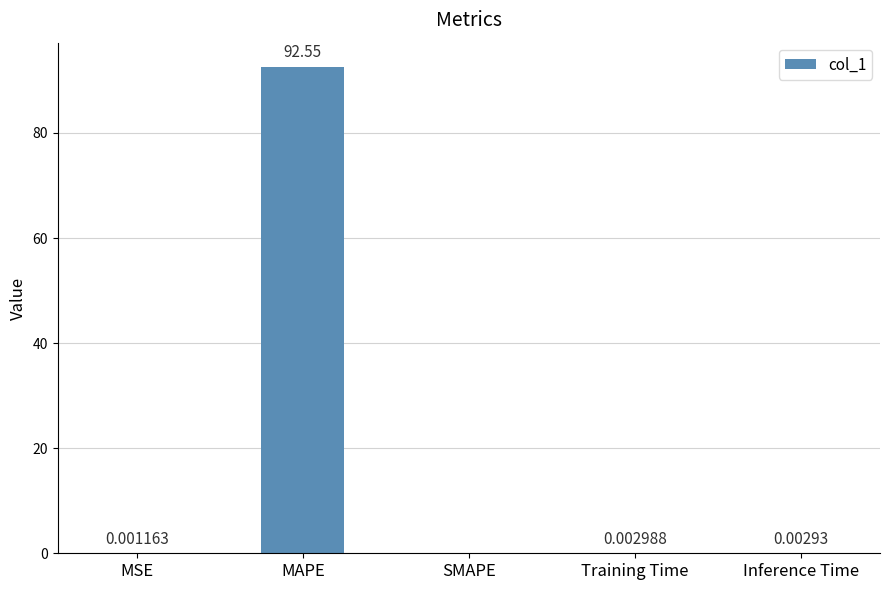

What is the change in value from MSE to MAPE?

+92.5